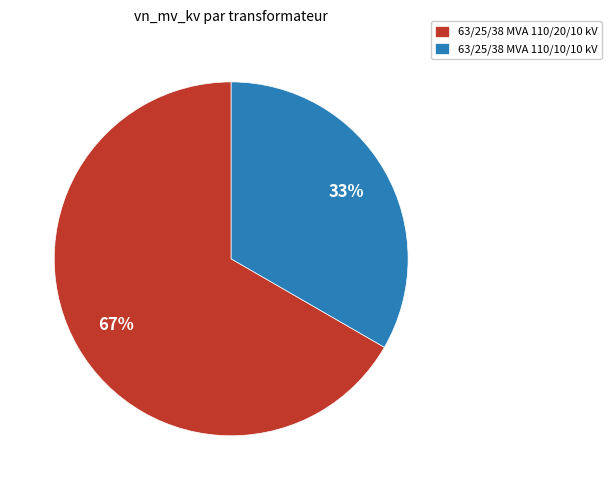

To the nearest percent, what is the combined percentage of 63/25/38 MVA 110/20/10 kV and 63/25/38 MVA 110/10/10 kV?

100%